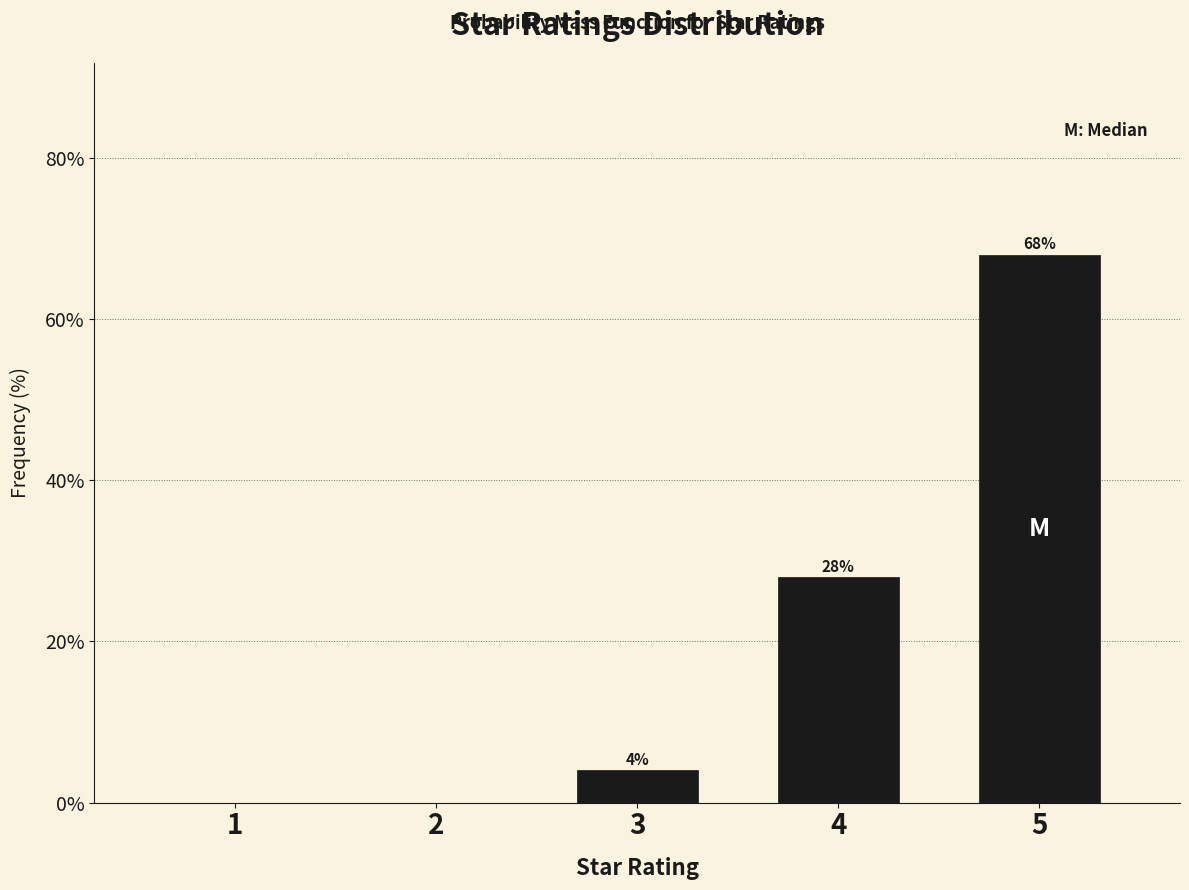

Reading right to left, transcribe all the data shown in this chart.

5=68.0	4=28.0	3=4.0	2=0.0	1=0.0